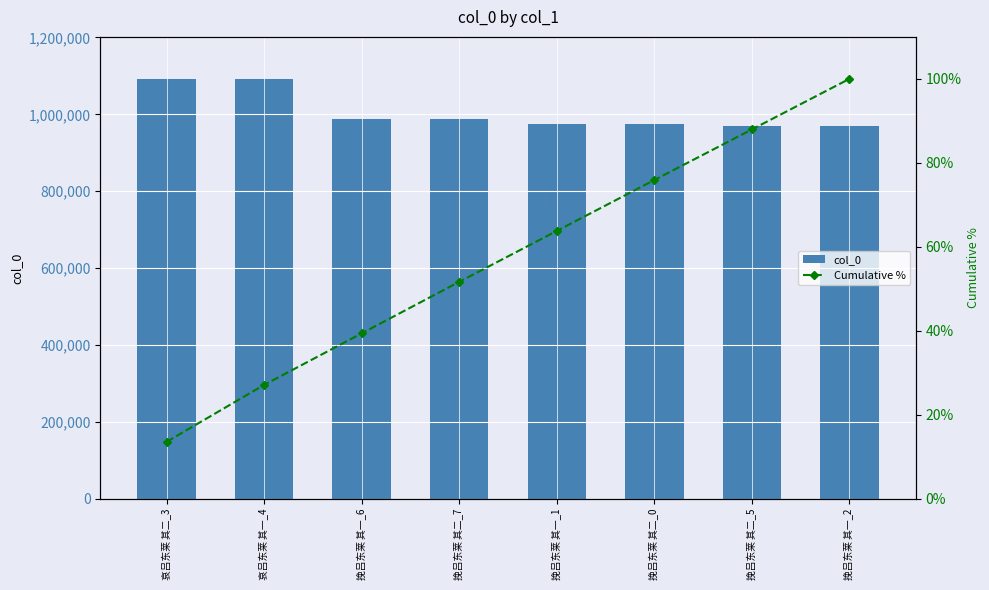

Between 哀吕东莱 其二_3 and 挽吕东莱 其二_5, which is larger?

哀吕东莱 其二_3